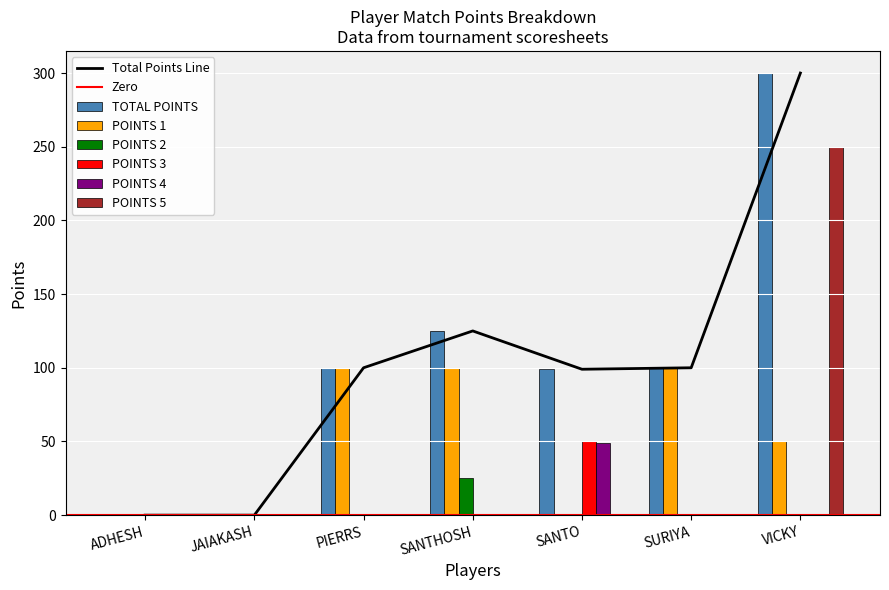

What is the value of the POINTS 1 bar at the 7th from the left?

50